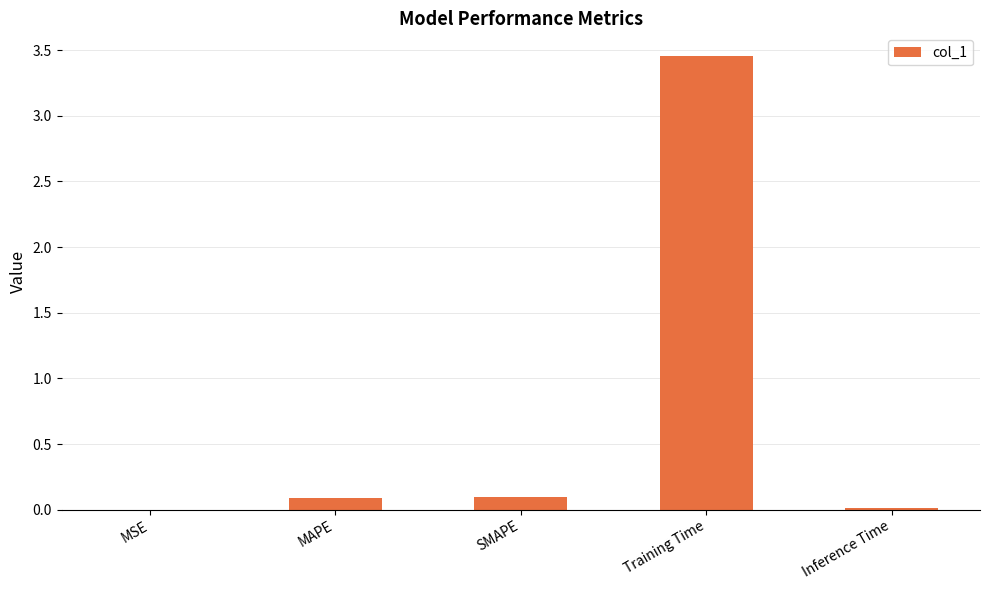

What is the sum of all values?

3.7